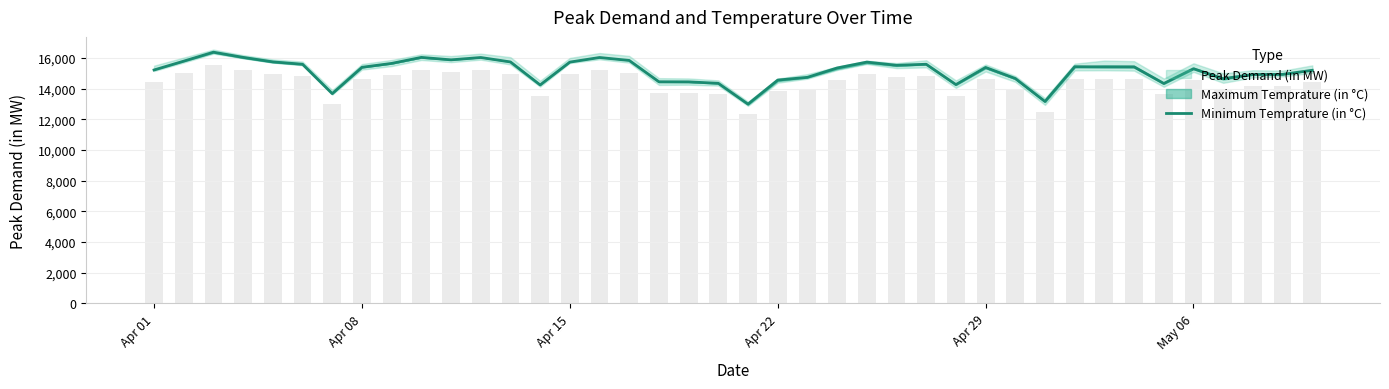

What is the minimum value for Minimum Temprature (in °C)?

12999